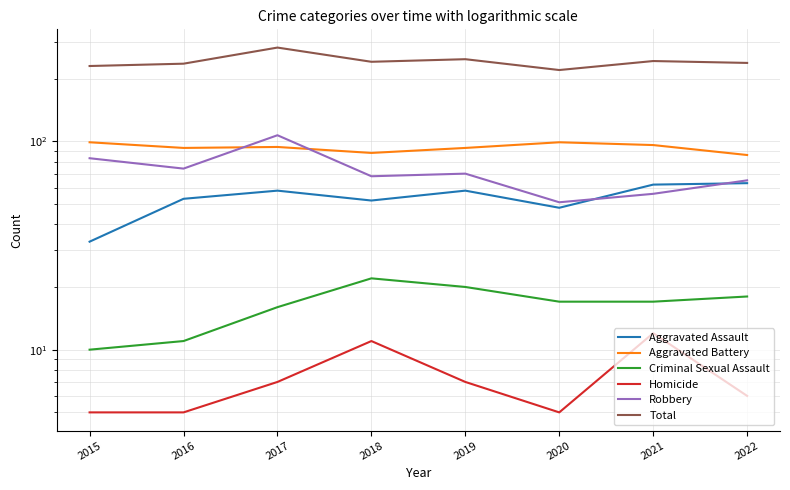

At how many categories does at least one series exceed 208?

8